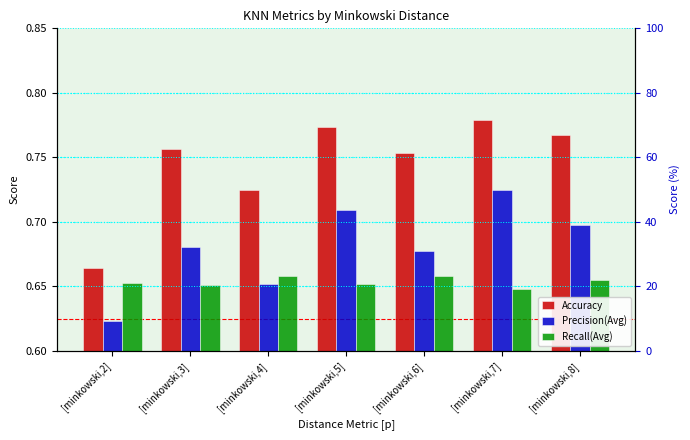

What is the sum of all Recall(Avg) values?

4.6